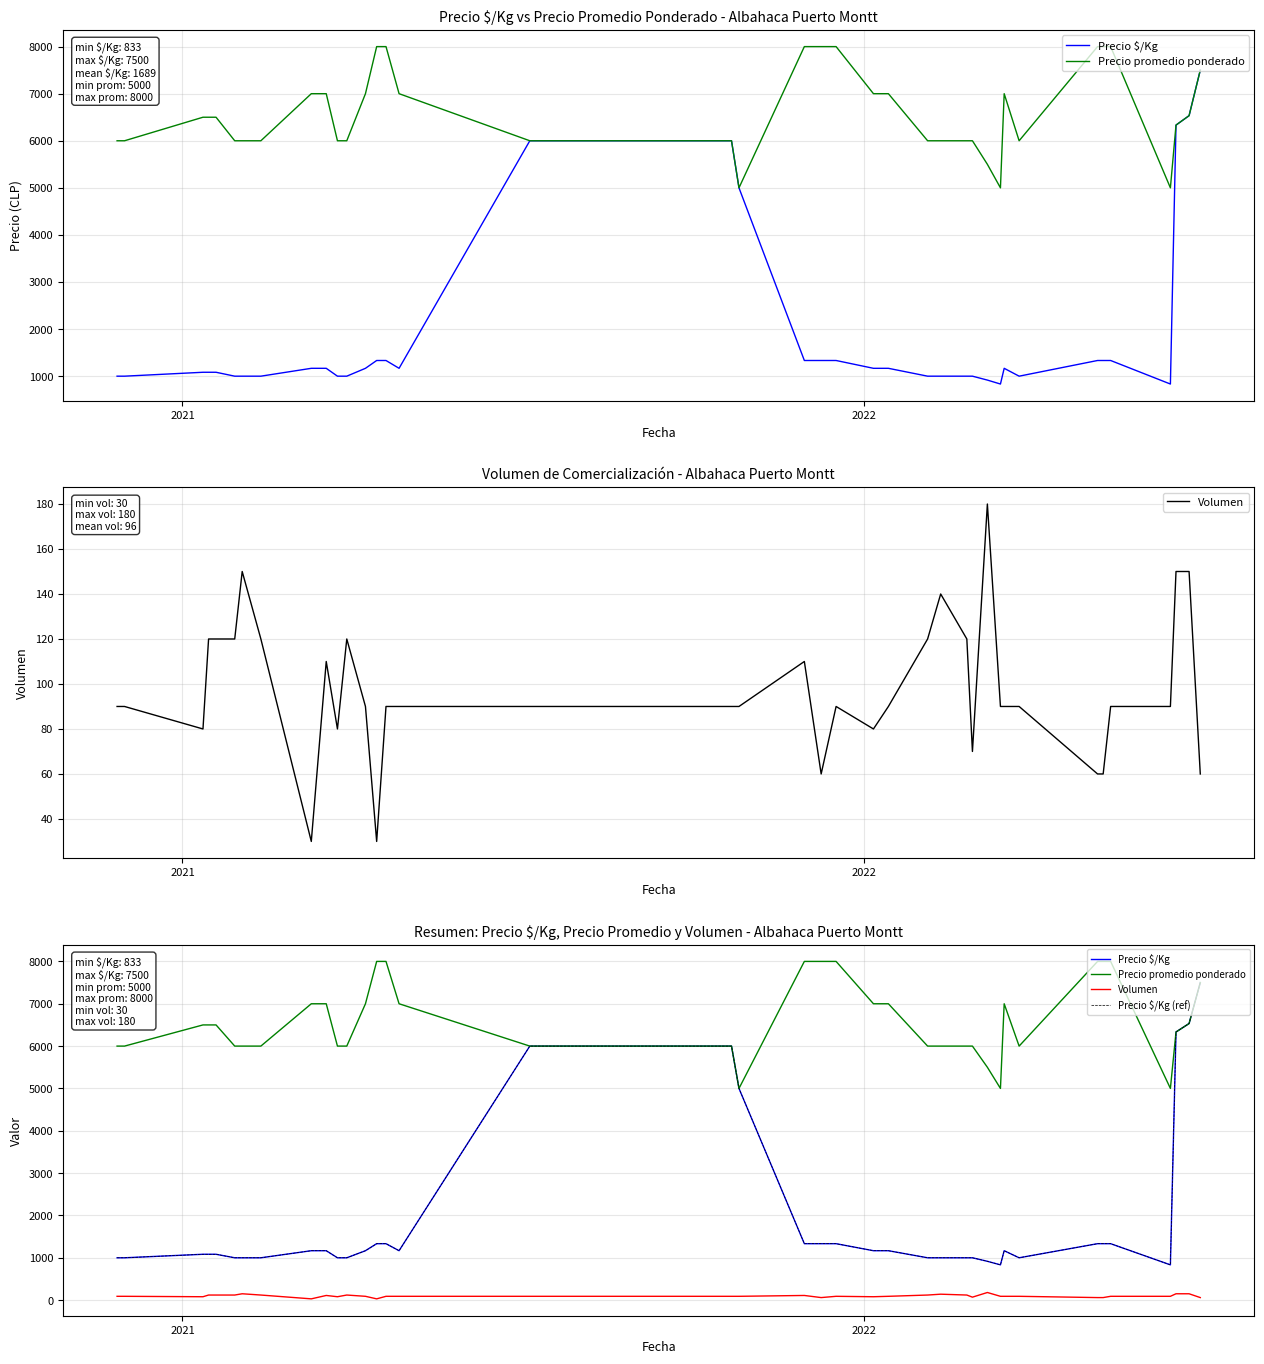

Rank the series by their maximum value, from highest to lowest.

Precio promedio ponderado, Precio $/Kg, Precio $/Kg (ref), Volumen